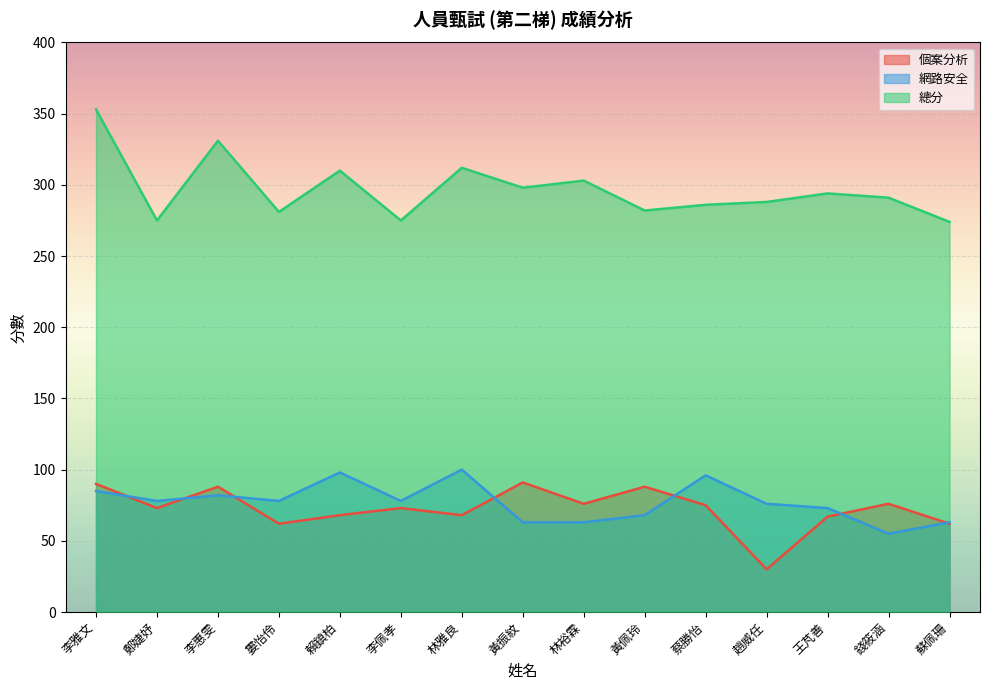

Reading left to right, what are all the values shown in this chart?

個案分析: 90	73	88	62	68	73	68	91	76	88	75	30	67	76	62
網路安全: 85	78	82	78	98	78	100	63	63	68	96	76	73	55	63
總分: 353	275	331	281	310	275	312	298	303	282	286	288	294	291	274